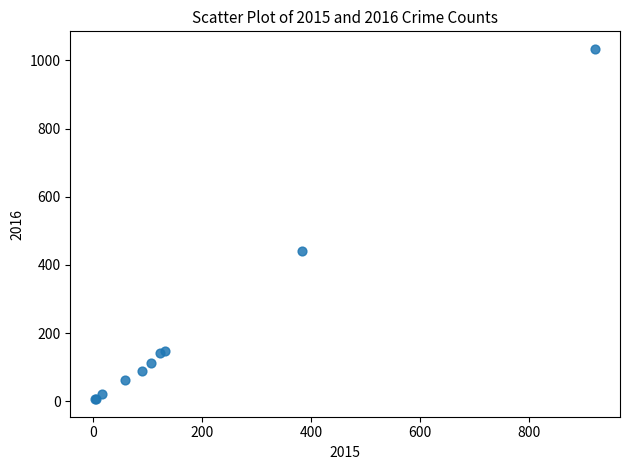

What Y value in the scatter plot is closest to 520?

442